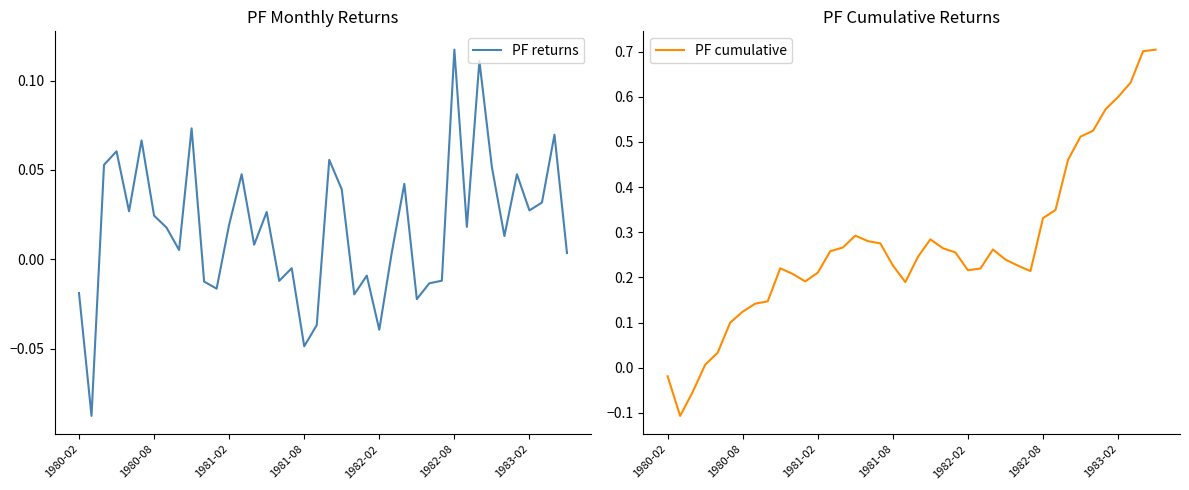

At which category does the chart reach its peak across all series?

39